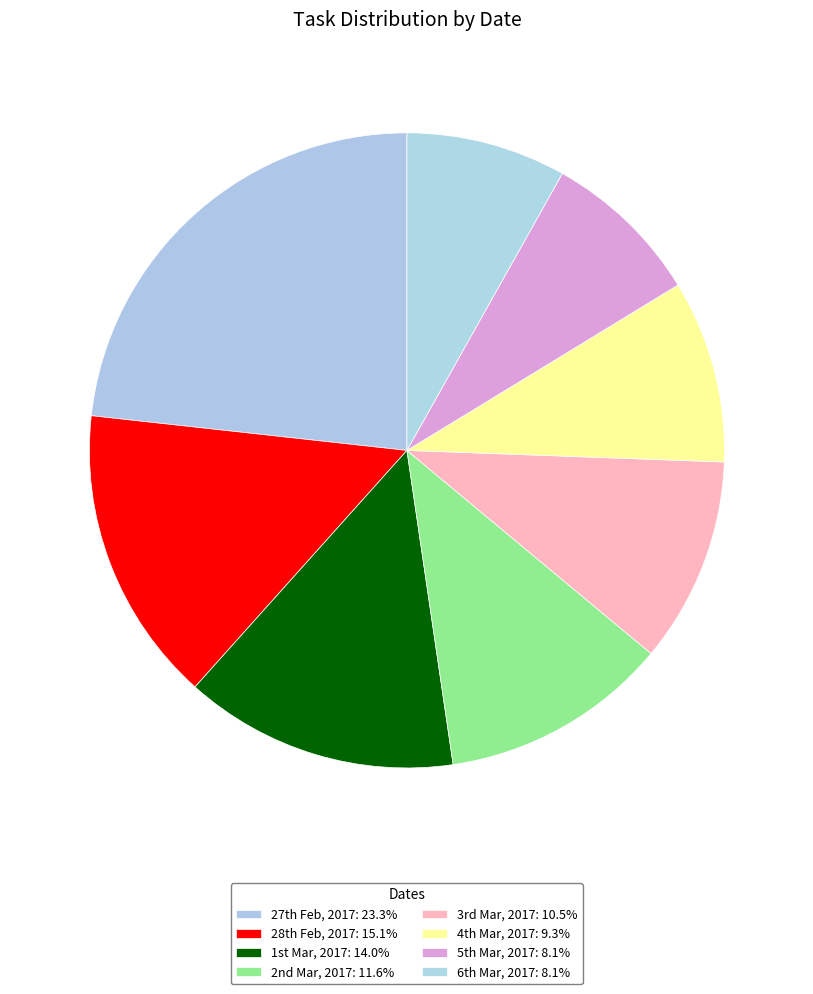

Count the number of slices in the pie.

8